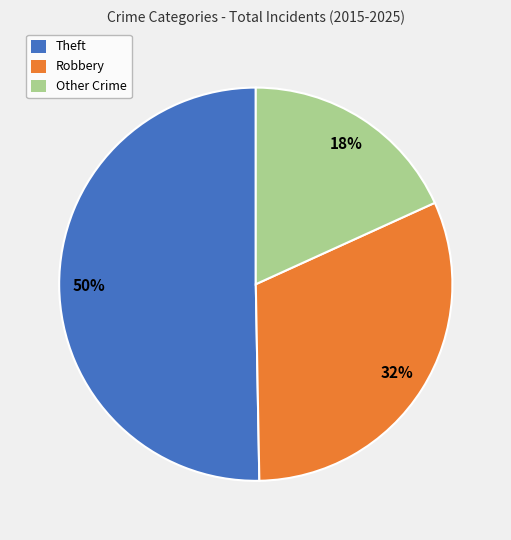

Which category has the smallest portion of the pie?

Other Crime